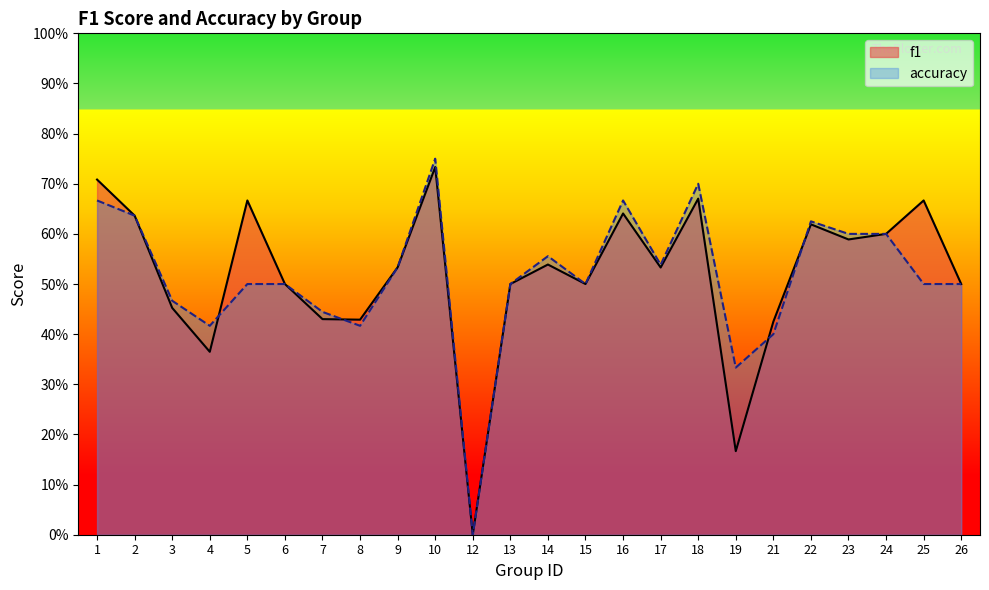

How many intersections are there between f1 and accuracy?

4